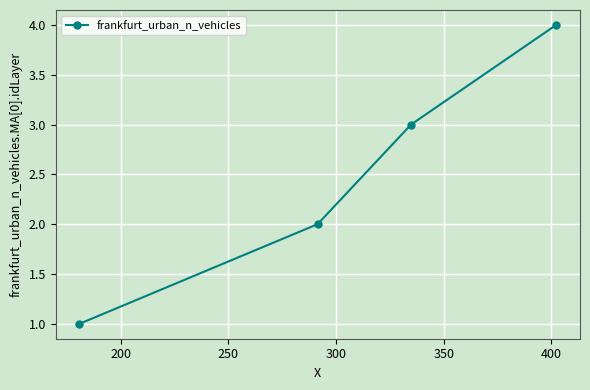

Count the values in the range 2 to 4.

3